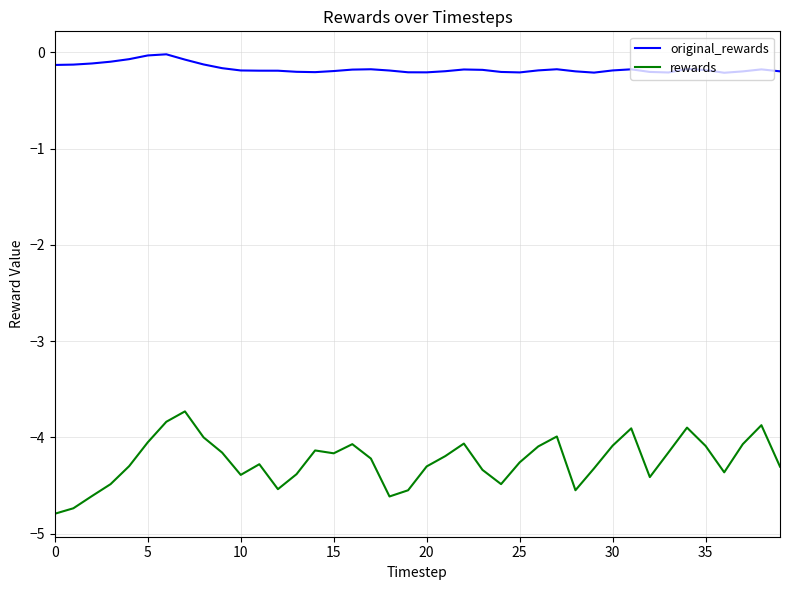

What is the minimum value shown in the chart?

-4.8